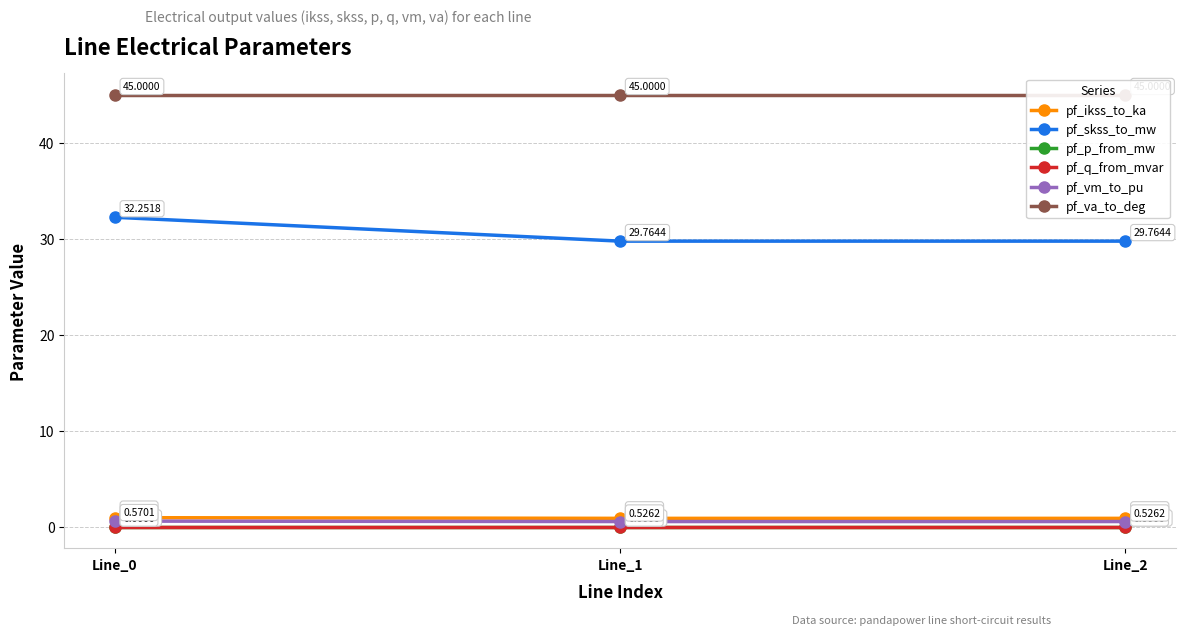

True or false: pf_vm_to_pu has a value of 0.3 at Line_1.

False